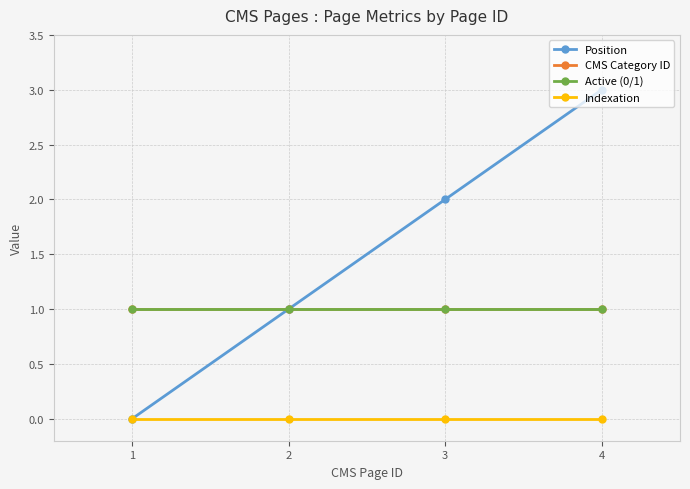

Does the chart have visible grid lines?

Yes